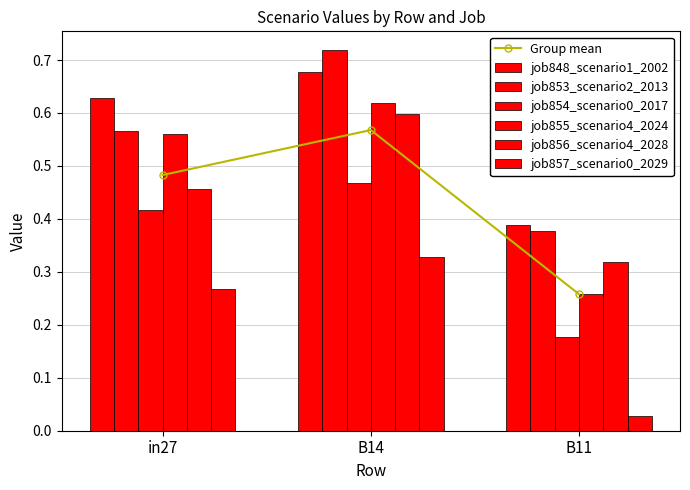

Rank the categories by job855_scenario4_2024 value from lowest to highest.

B11, in27, B14